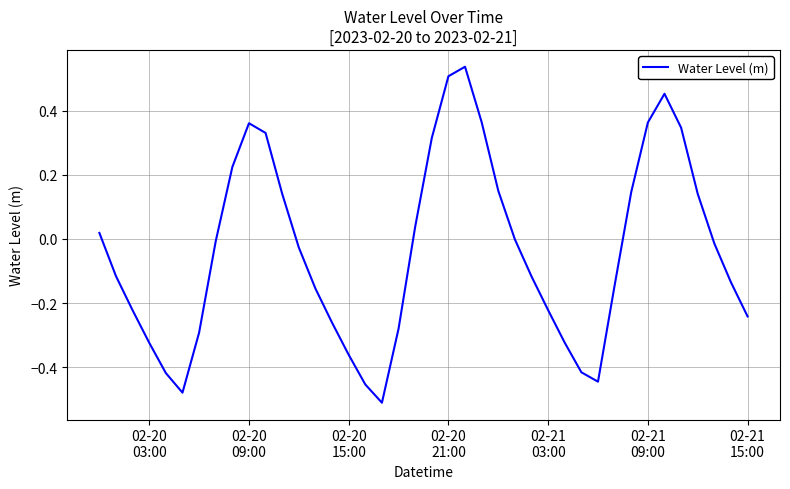

What is the difference between the maximum and minimum values?

1.0